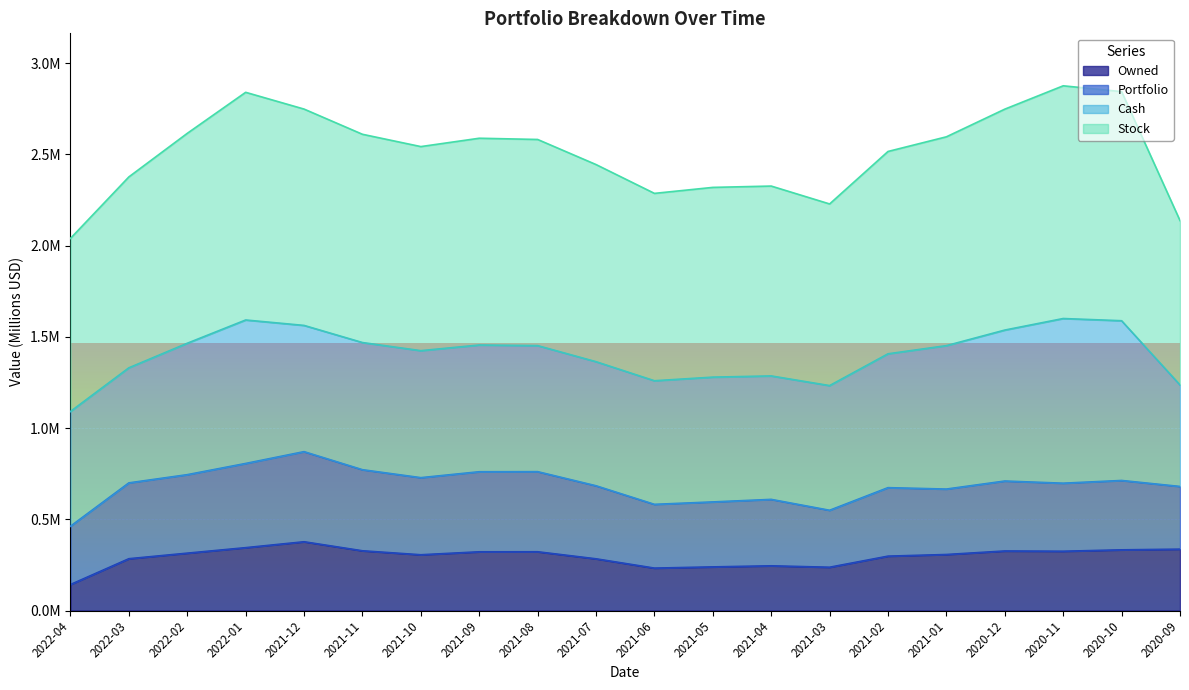

What are all the series names shown in the legend?

Owned, Portfolio, Cash, Stock